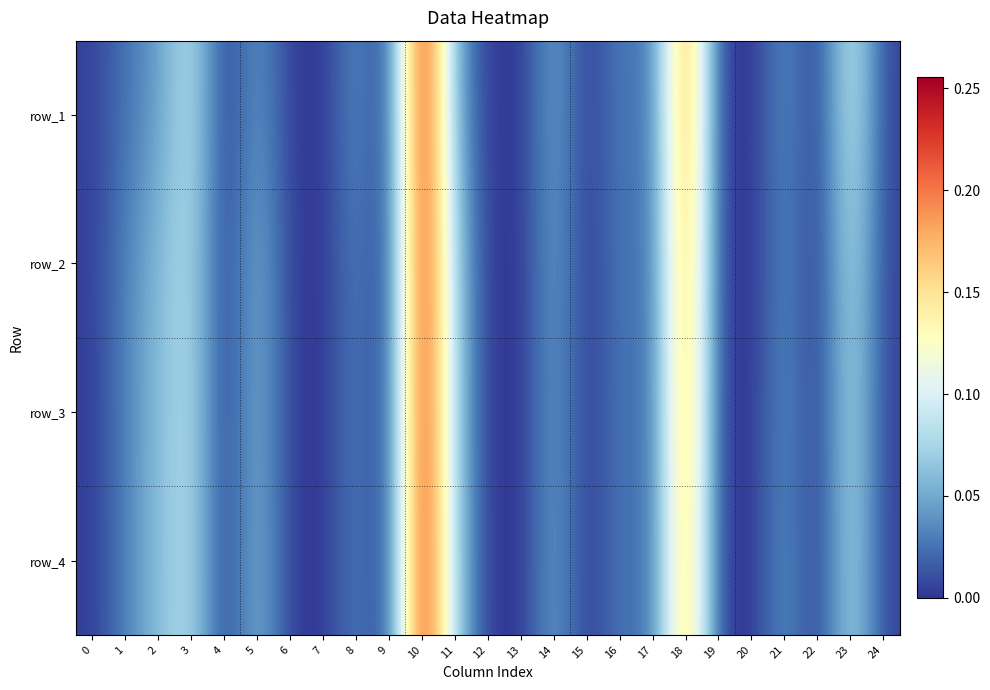

Is it true that row_2 equals 0.0 at 13?

True